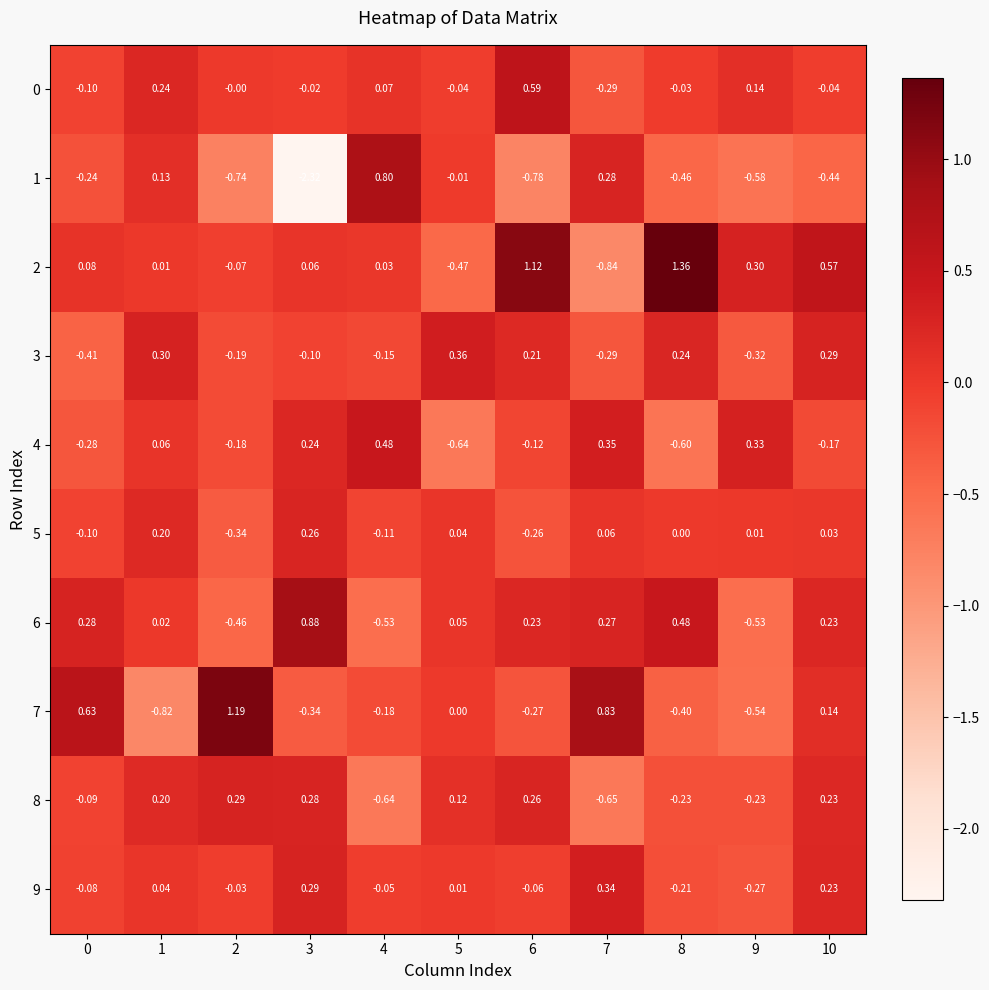

Count the number of data series in this chart.

10